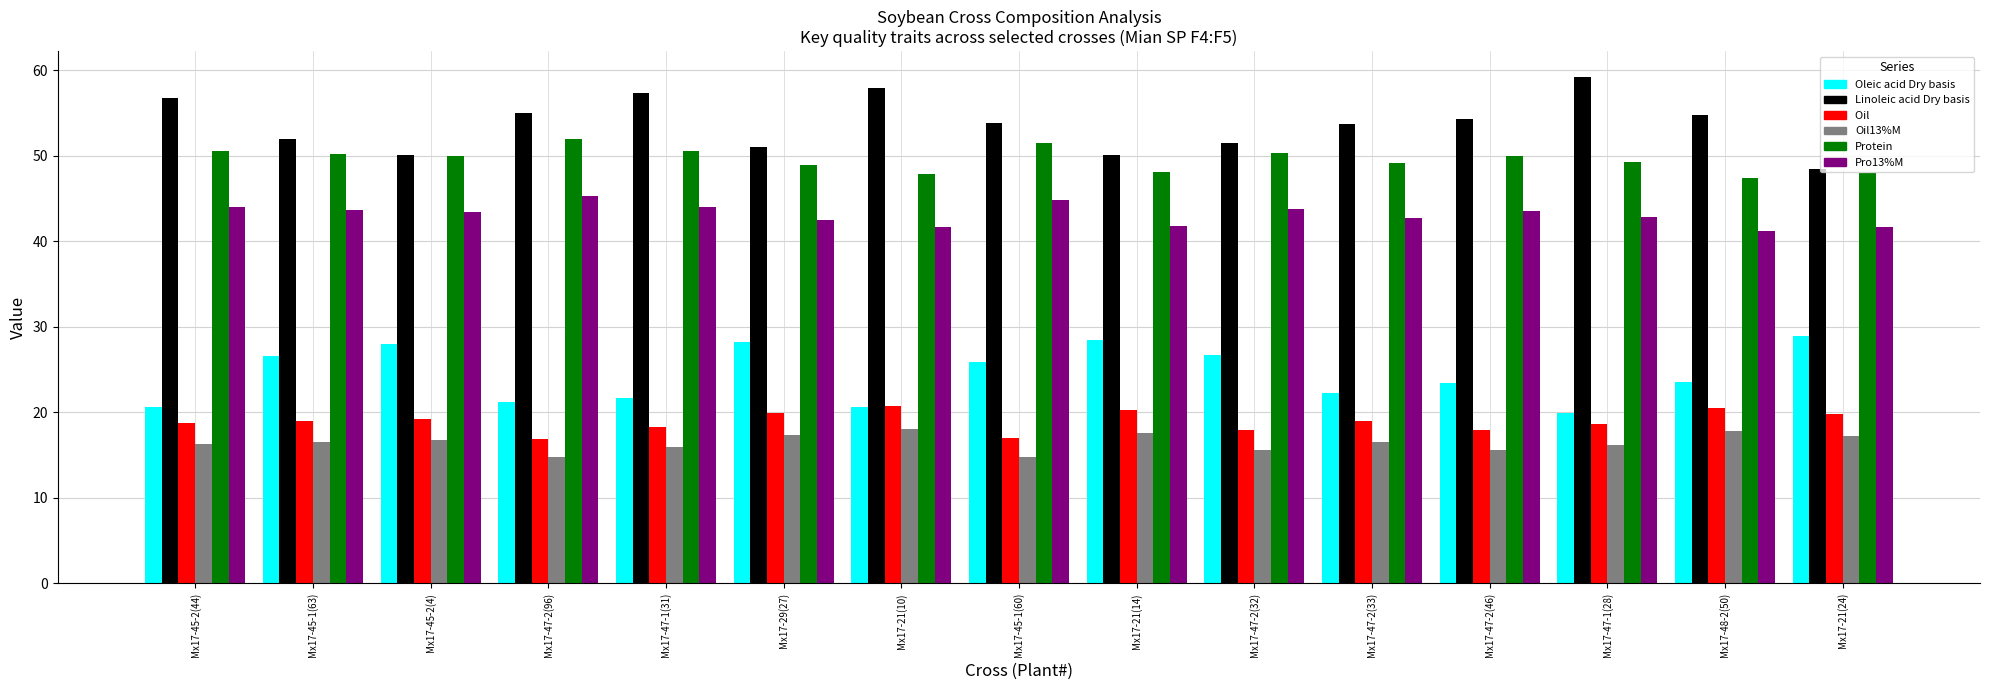

What is the total value across all series at Mx17-45-1(60)?

207.8